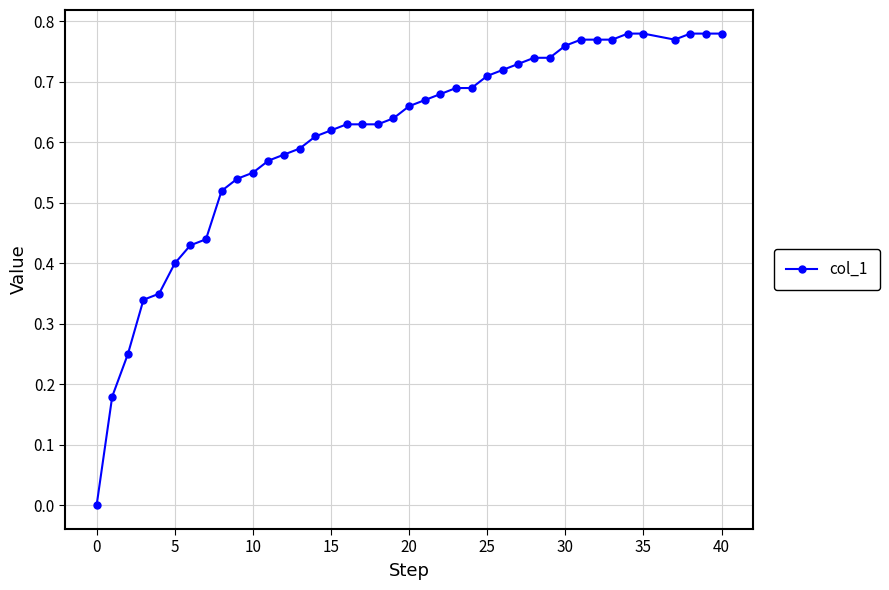

What is the sum of all values?

24.3